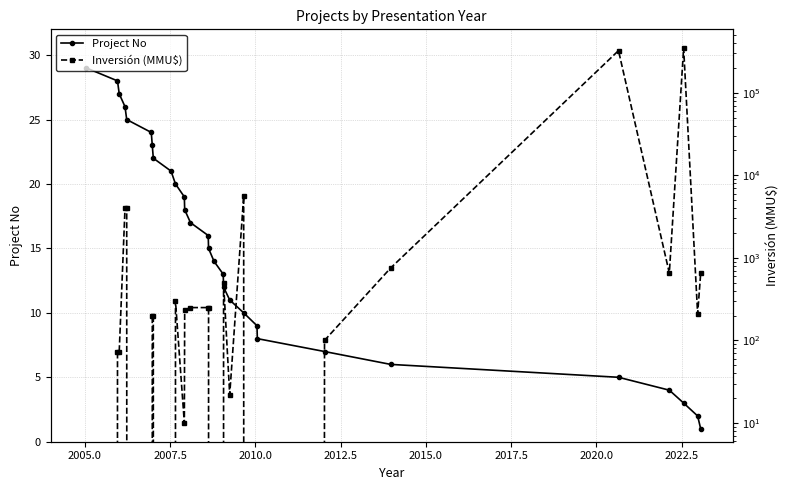

What is the average value of the Inversión (MMU$) series?

23805